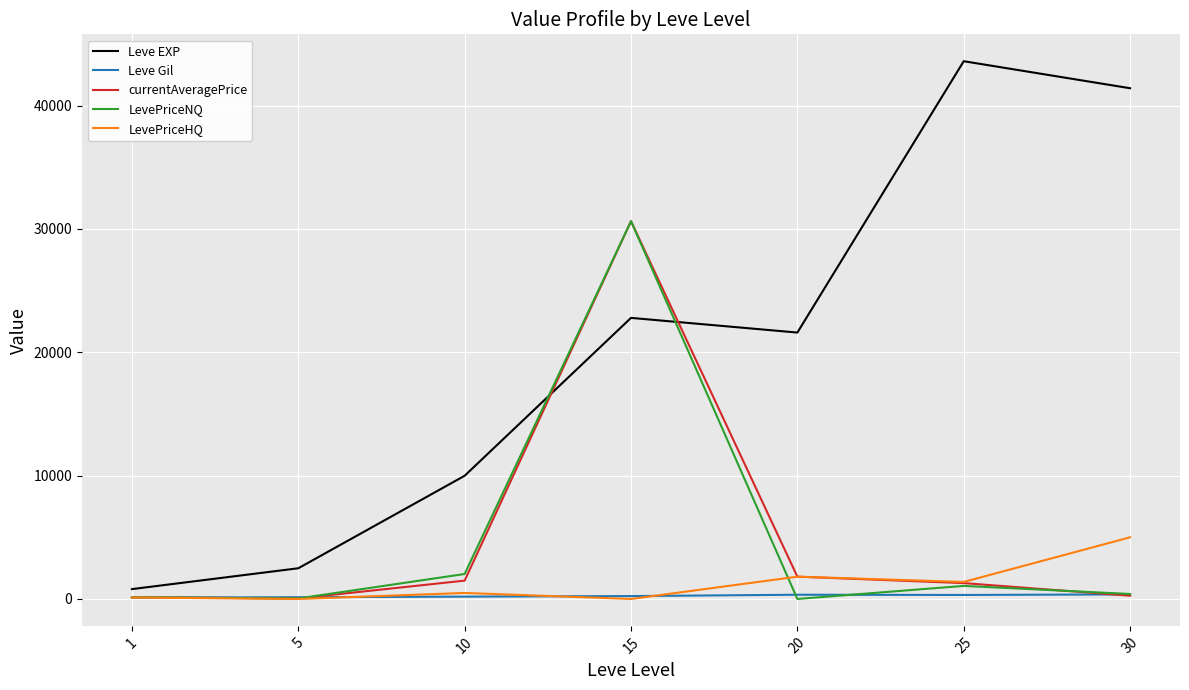

What is the maximum value shown in the chart?

43600.0